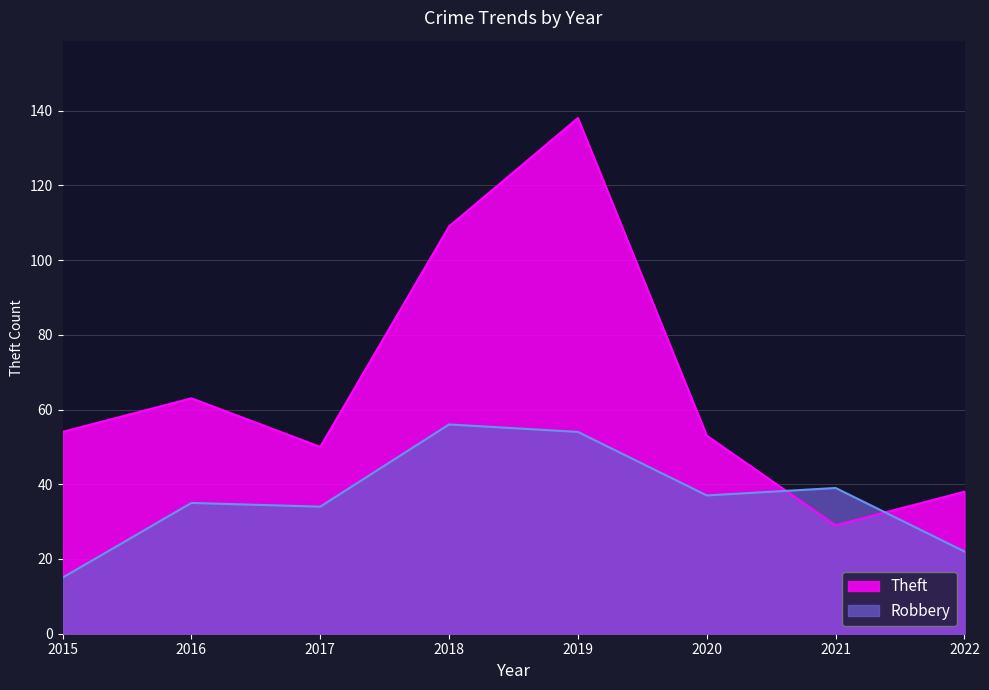

At which category does the chart reach its peak across all series?

2019